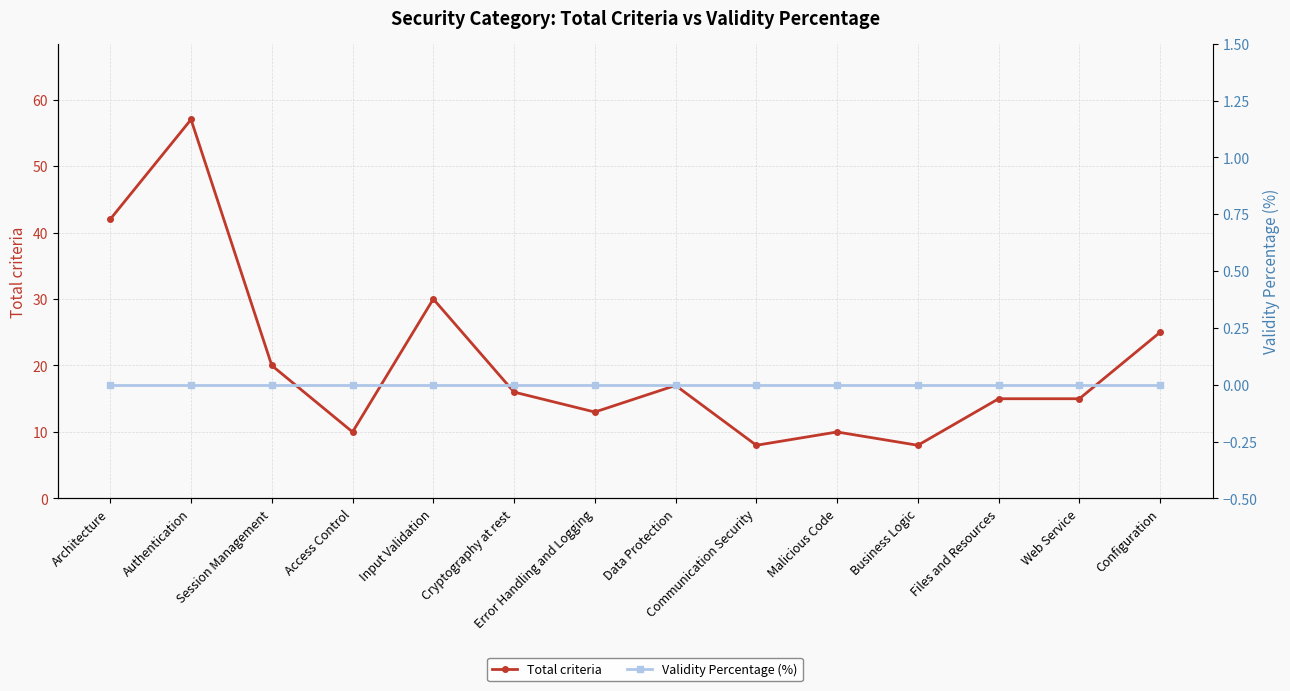

Which label corresponds to the largest value in the chart?

Authentication